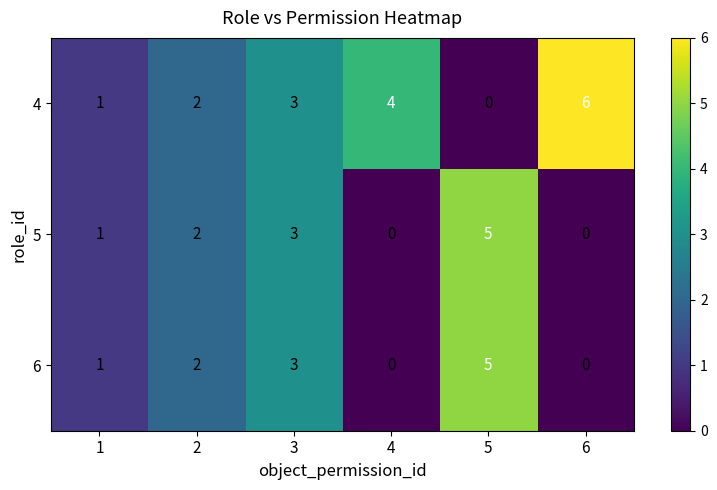

What is the difference between the second highest and minimum values in the 6 series?

3